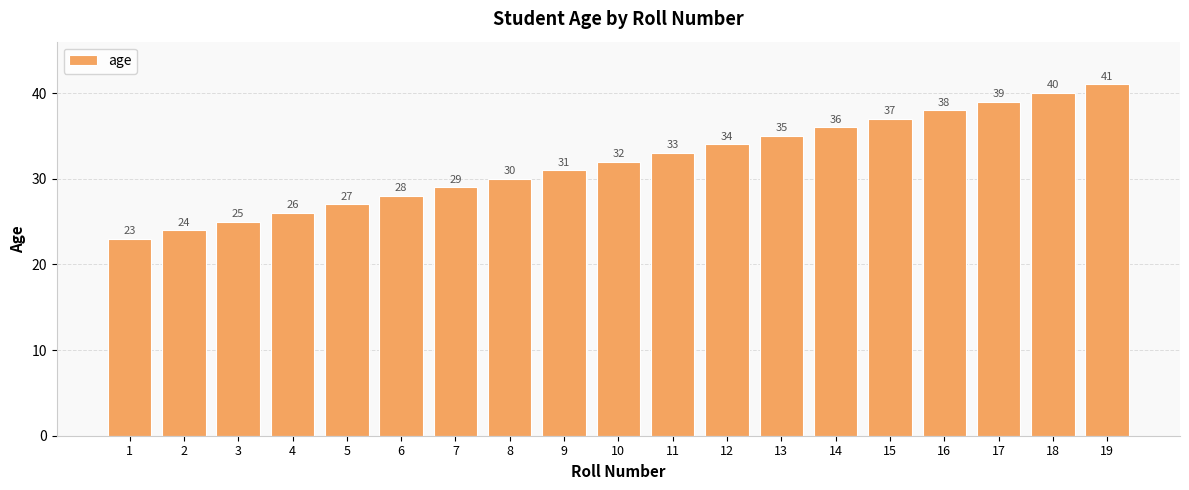

What is the smallest value displayed?

23